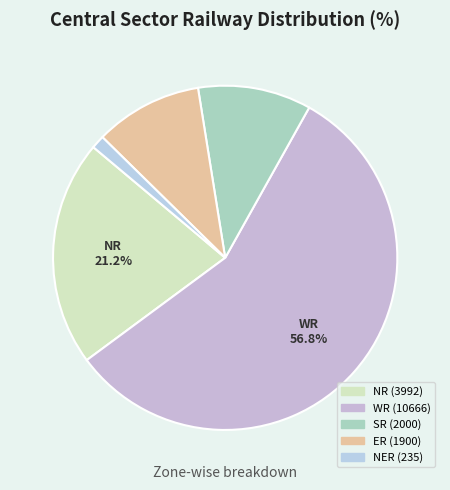

How many segments does this pie chart have?

5